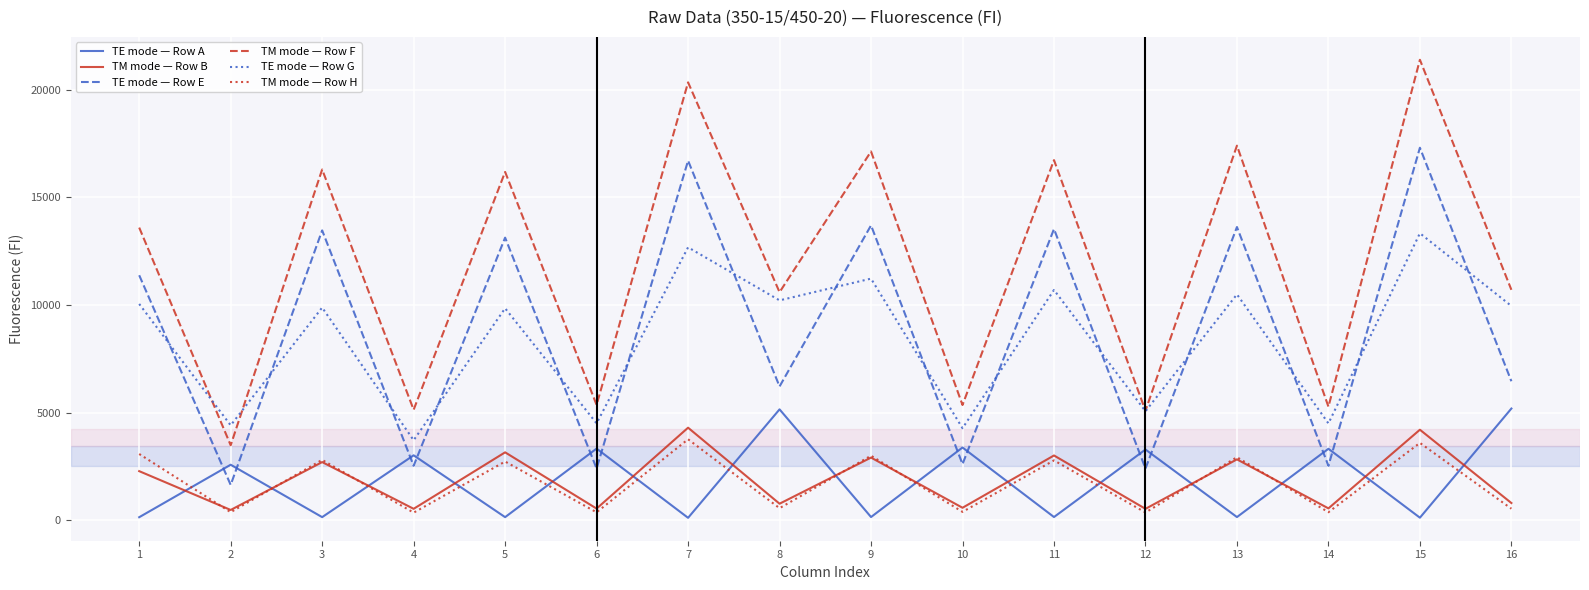

What is the spread (max minus min) of values at 3?

16143